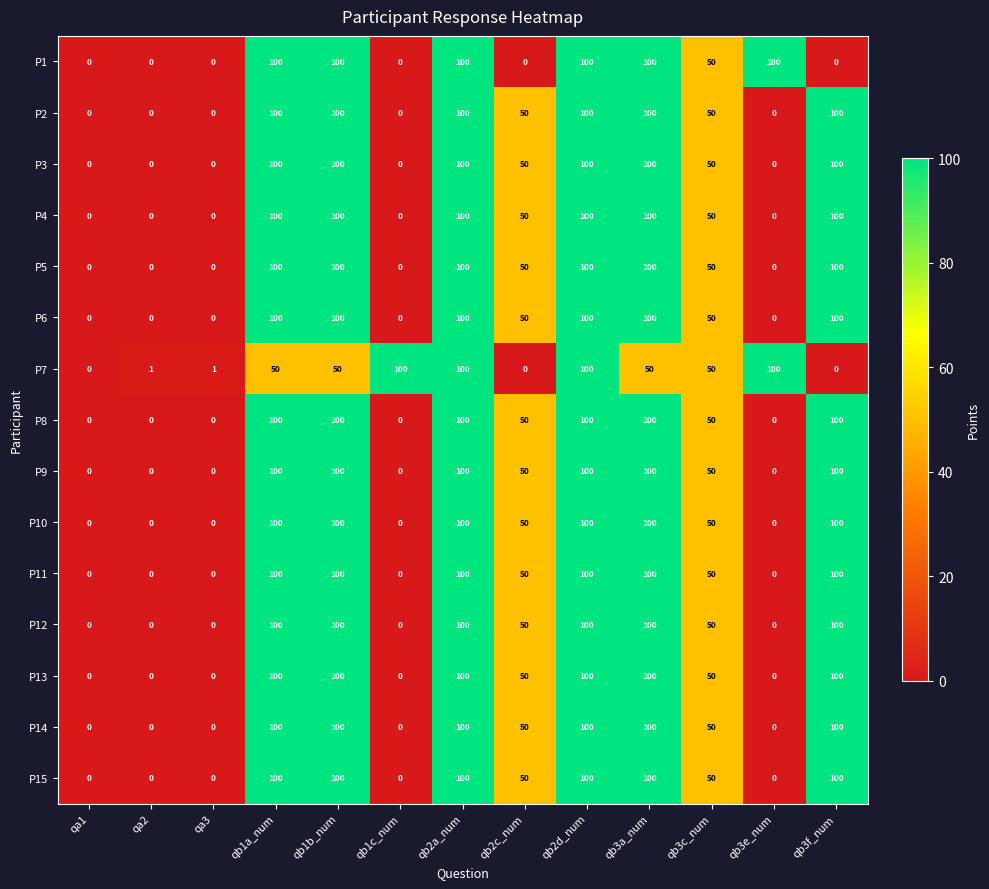

What is the sum of all P5 values?

700